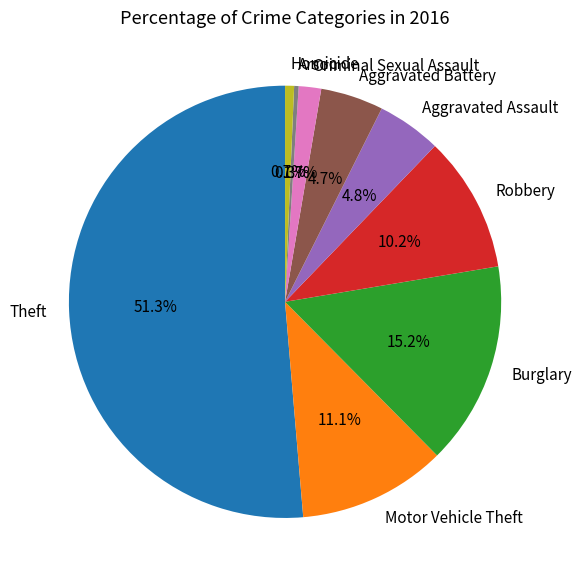

Between Motor Vehicle Theft and Aggravated Assault, which is larger?

Motor Vehicle Theft